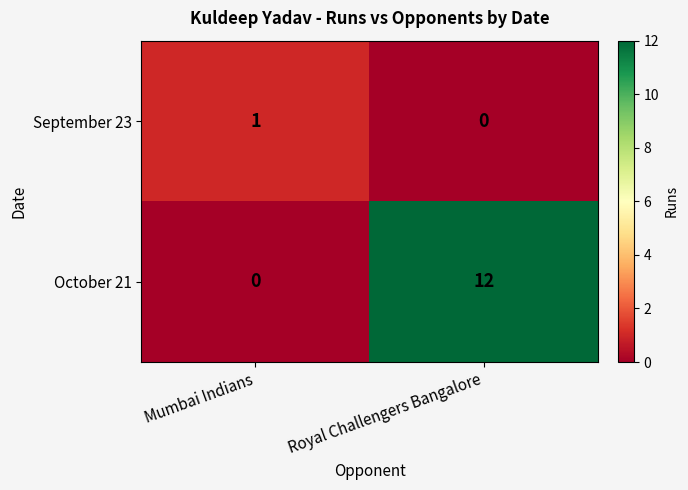

At which category does the chart reach its peak across all series?

Royal Challengers Bangalore